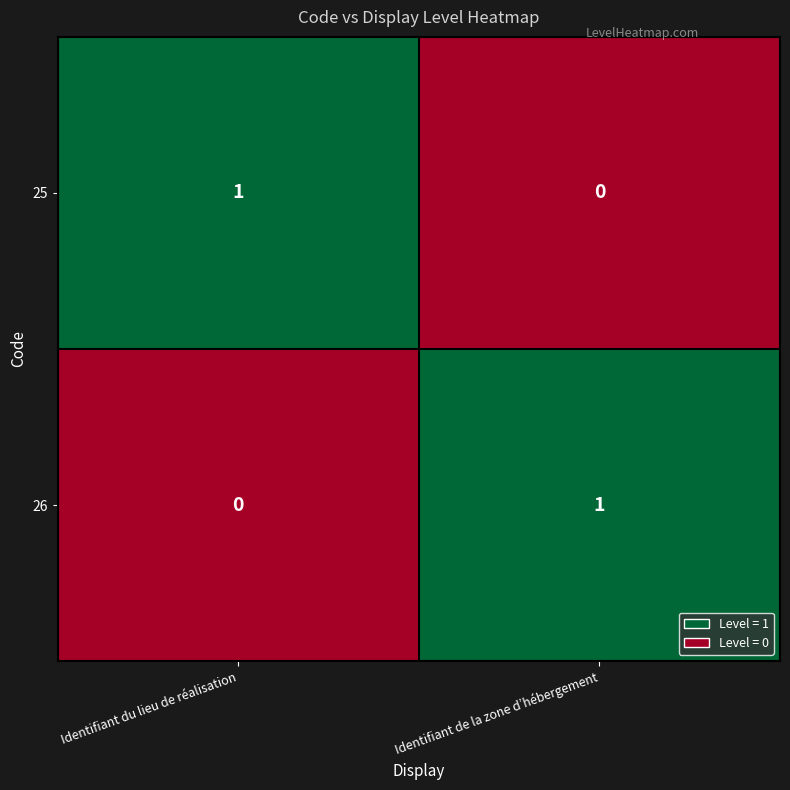

Where is 26 nearest to the value 0?

Identifiant du lieu de réalisation